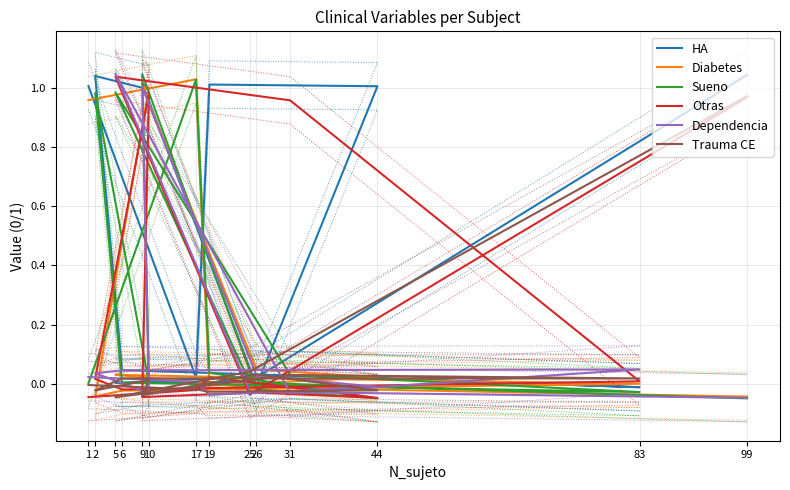

The HA series shows 0.0 at 31. True or false?

False